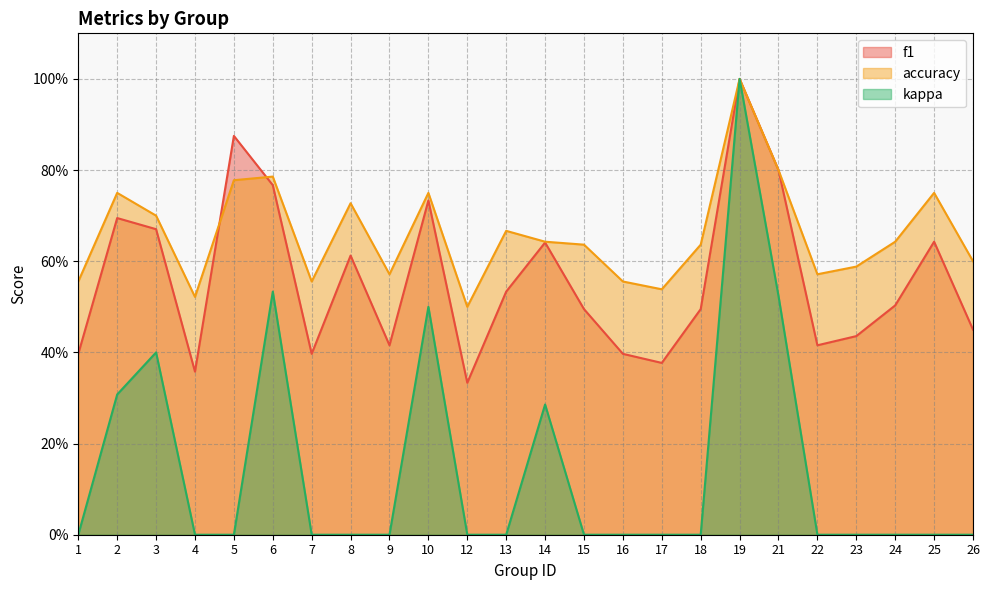

True or false: accuracy and kappa intersect in this chart.

False